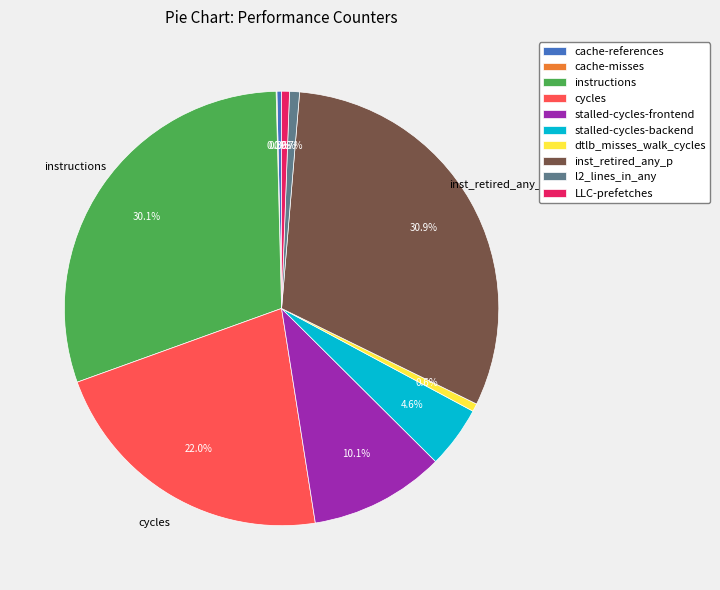

Does any single category account for the majority?

No